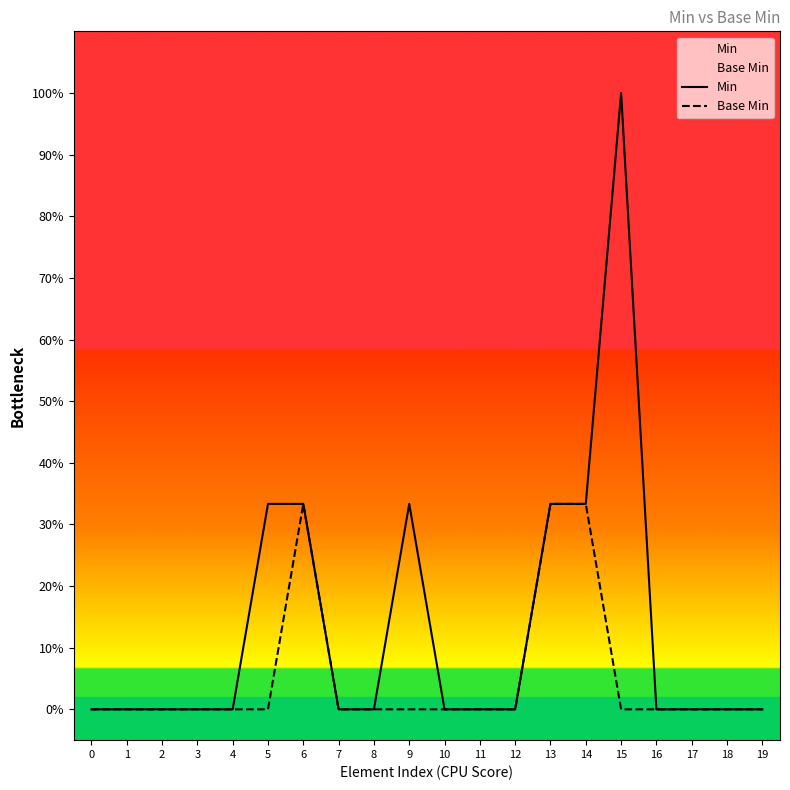

How many interior local peaks does the Base Min series have?

1